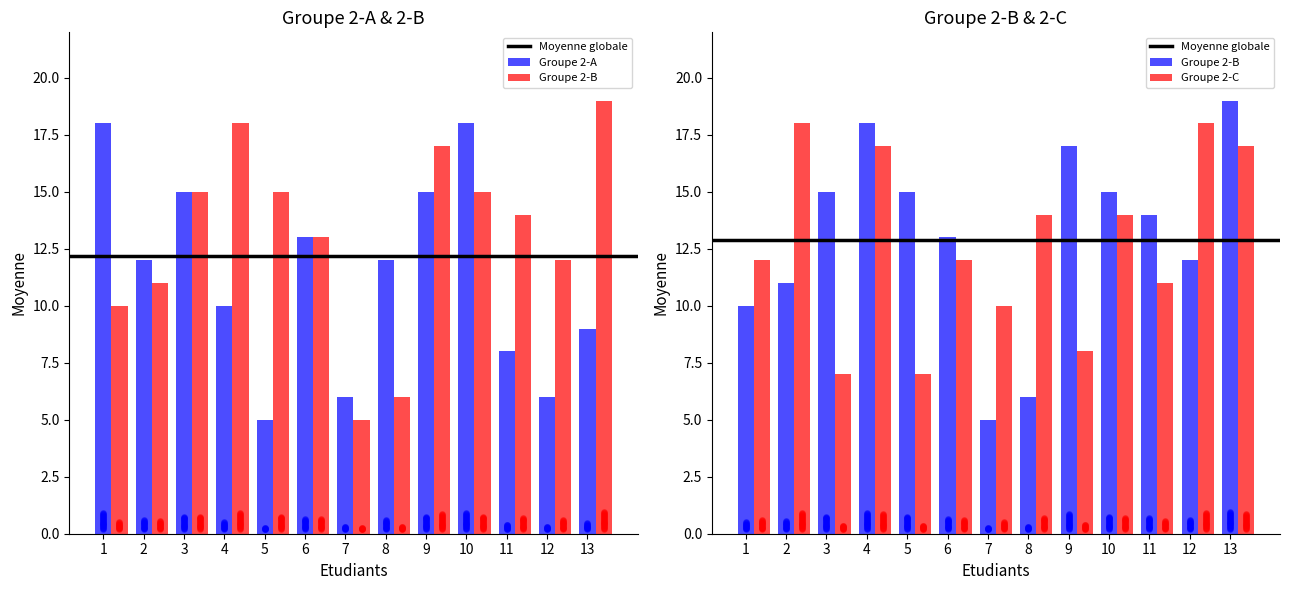

Which series has the largest total across all categories?

Groupe 2-B